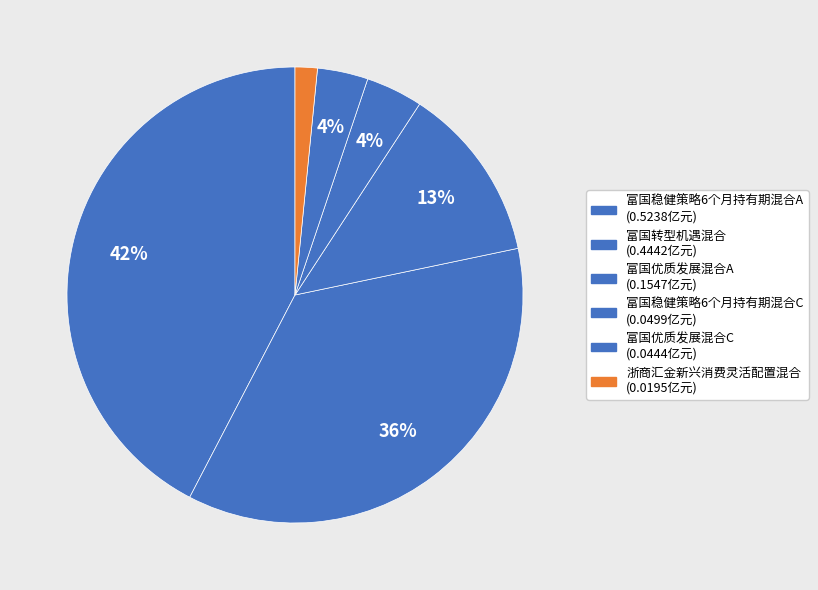

How many slices are in this pie chart?

6